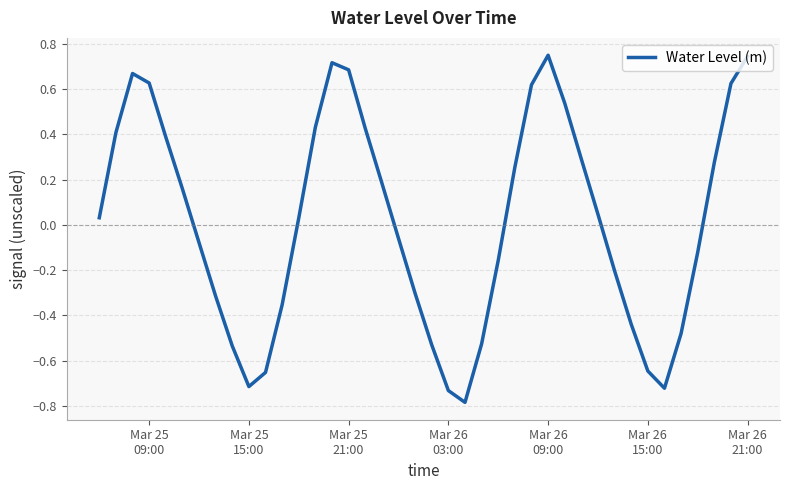

Does the chart have visible grid lines?

Yes